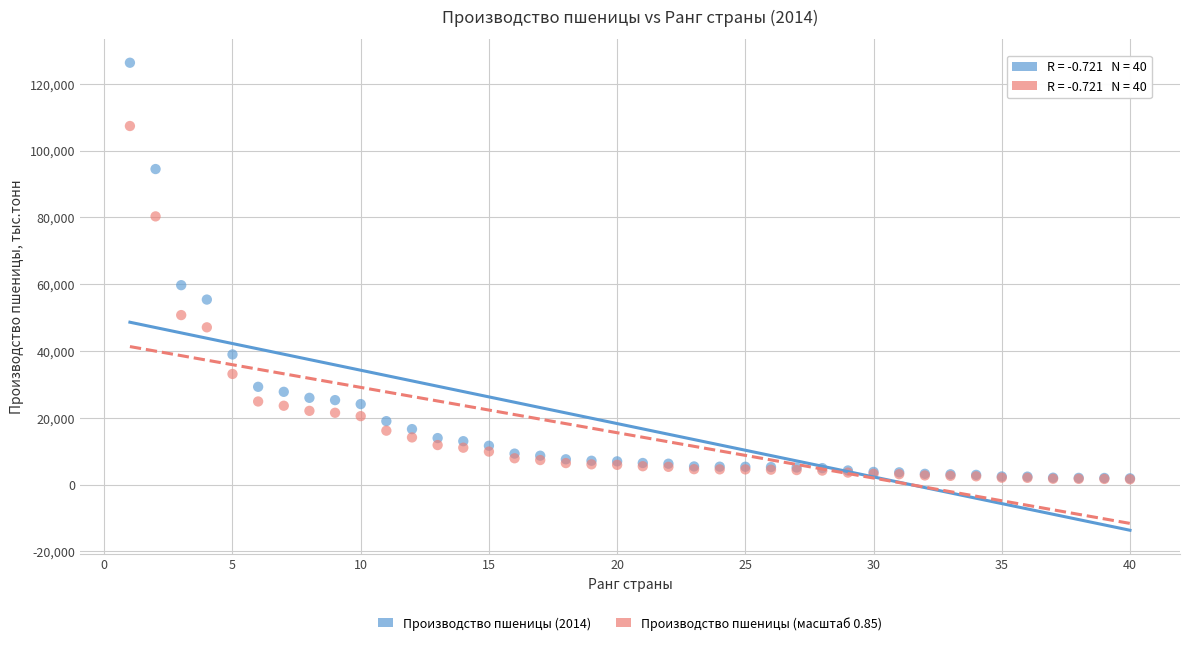

Across all series, what Y value is closest to 63954?

59710.0